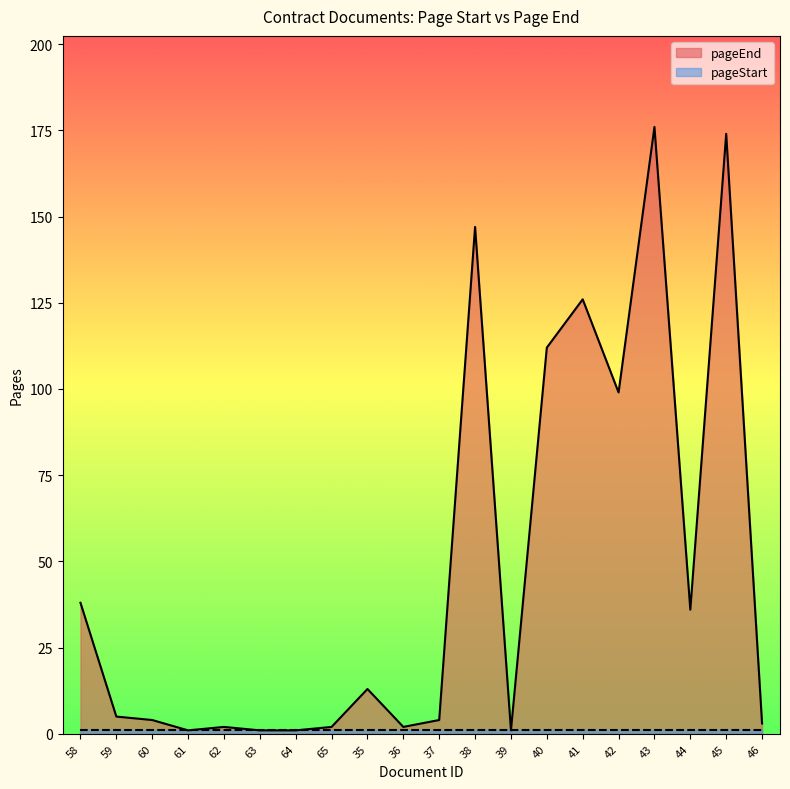

What is the sum of the values at 58 and 45?

212